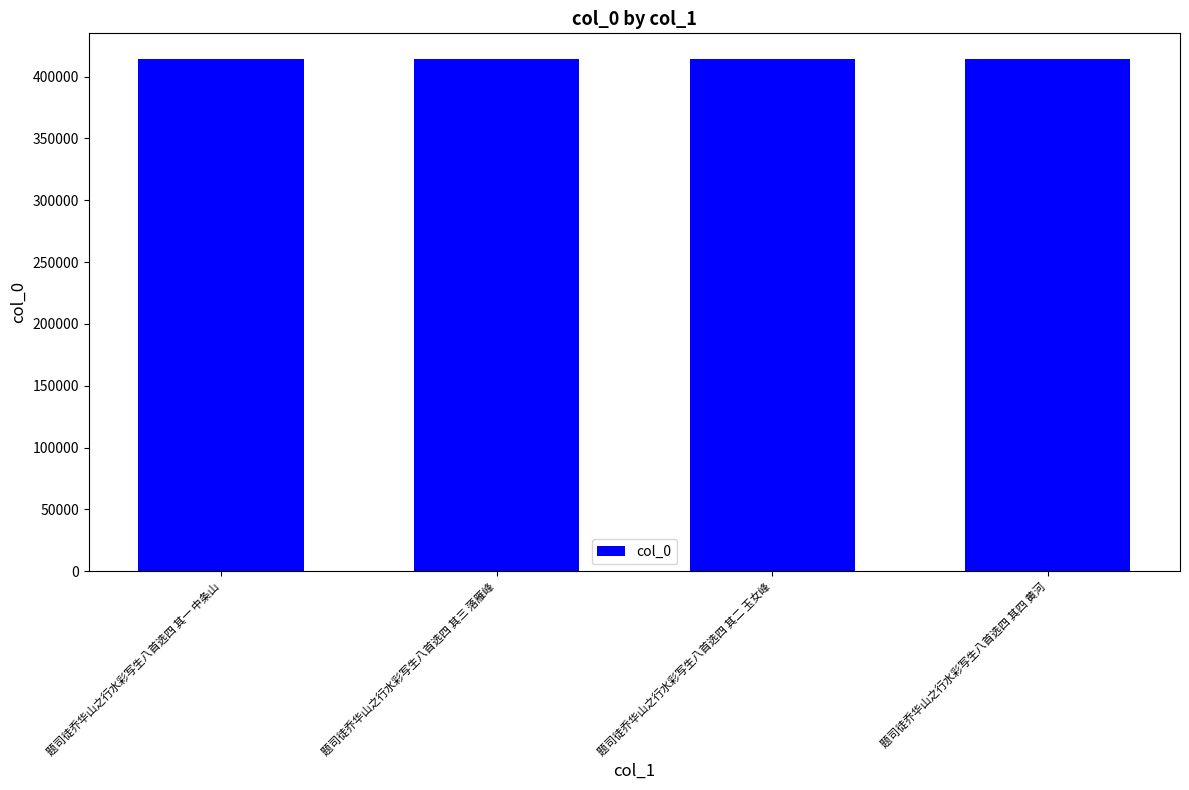

True or false: the data shows 414282 at 题司徒乔华山之行水彩写生八首选四 其二 玉女峰.

True